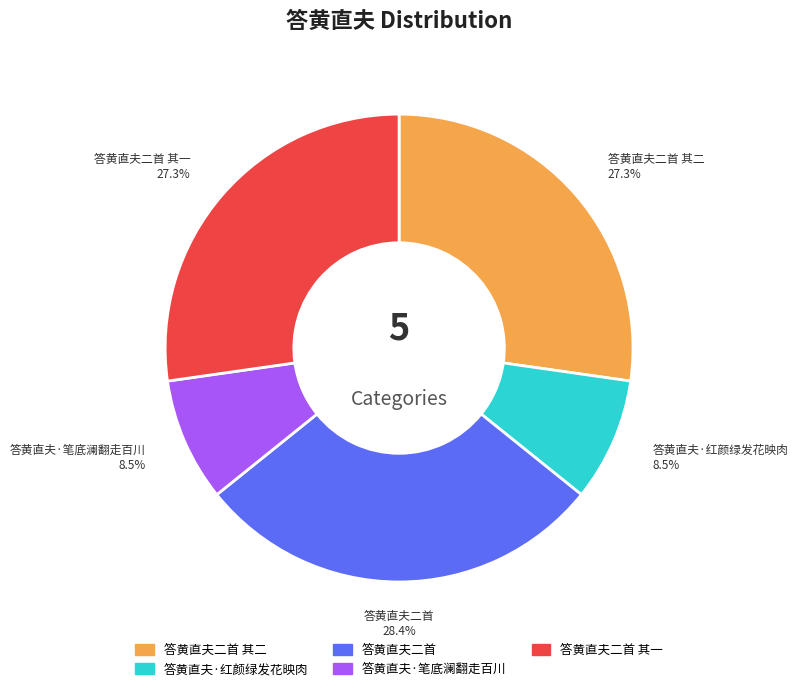

To the nearest percent, what is the average slice percentage?

20%